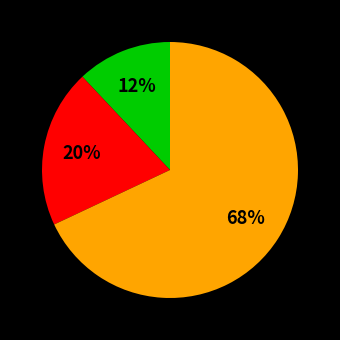

Does any single category account for the majority?

Yes